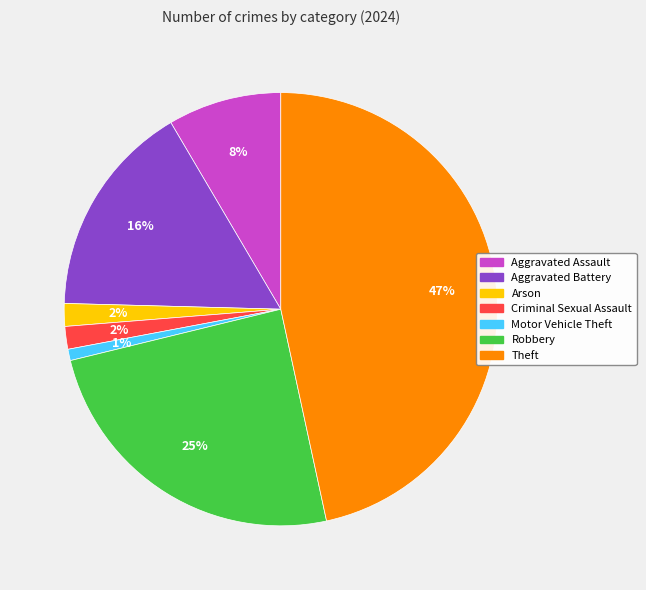

Does Robbery represent more than half of the total?

No